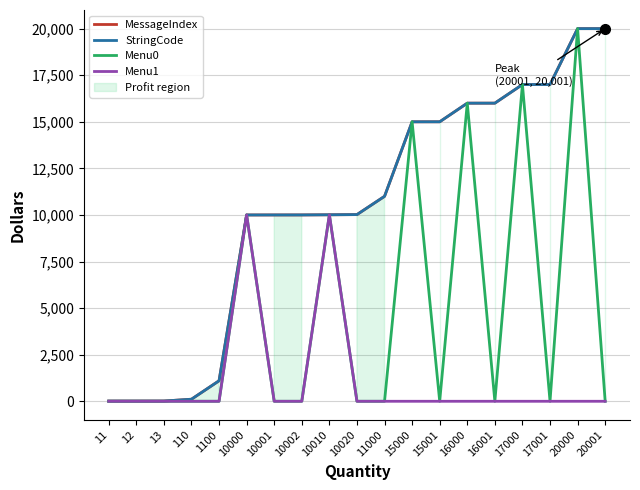

The StringCode series shows 10000 at 10000. True or false?

True